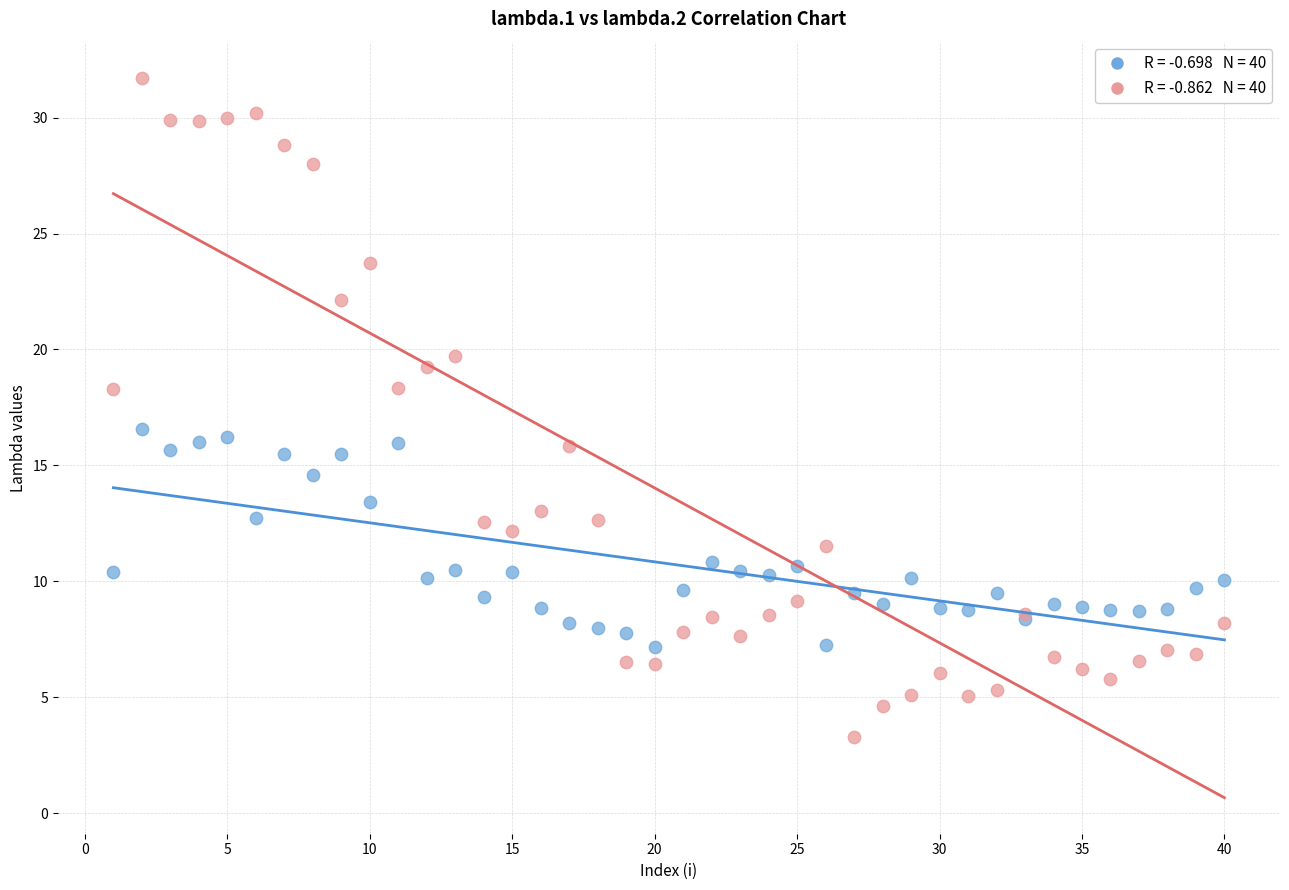

Across all series, what Y value is closest to 17?

16.6